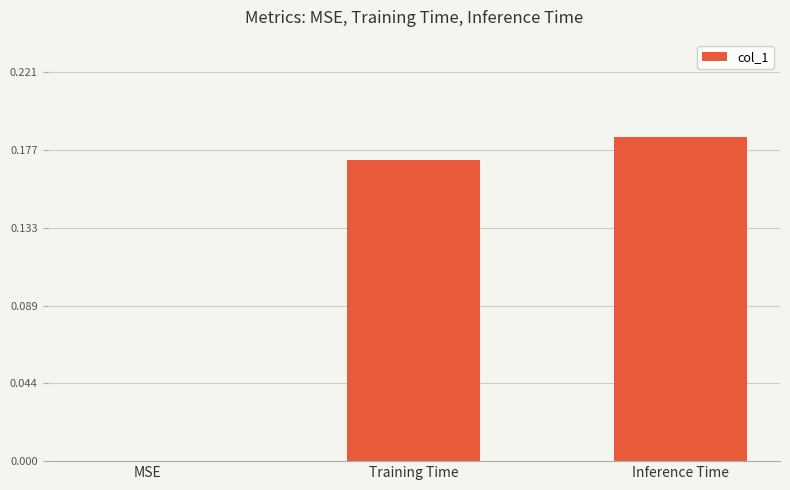

What is the sum of all values?

0.4